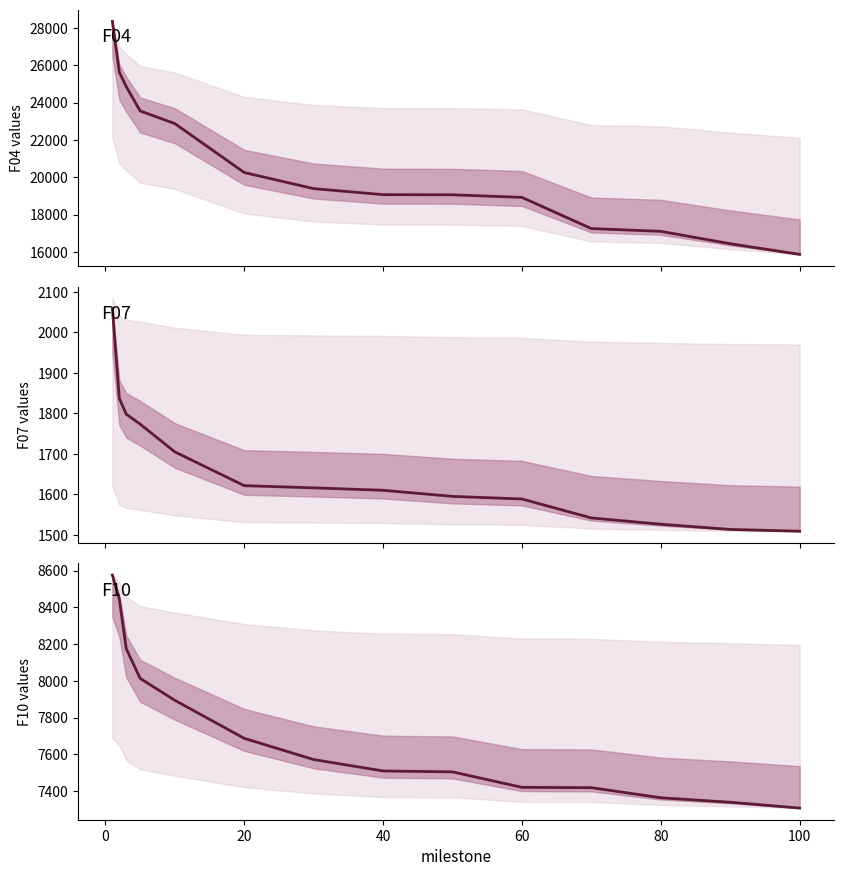

Count the number of categories in the chart.

14